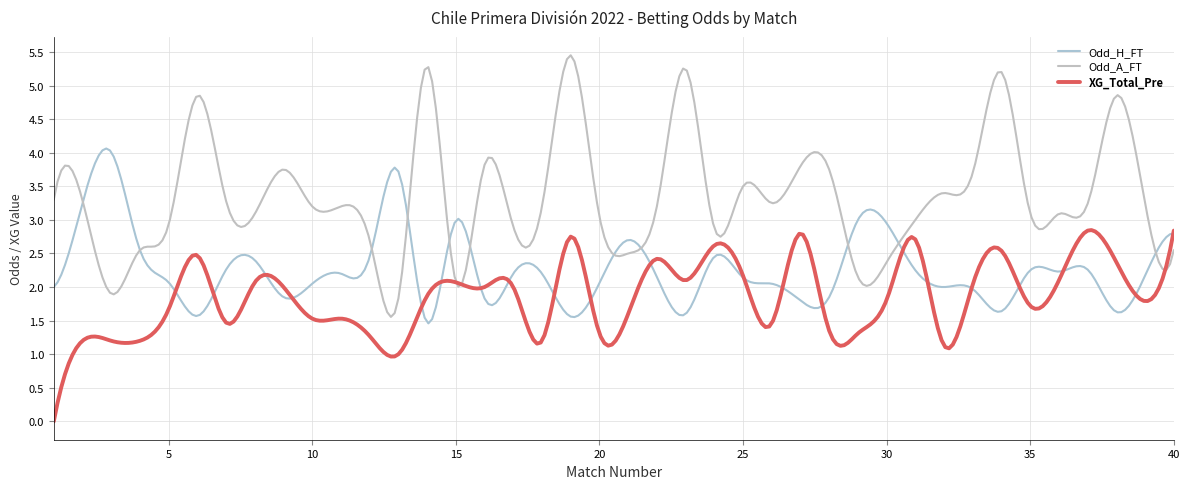

How many series are shown in this chart?

3